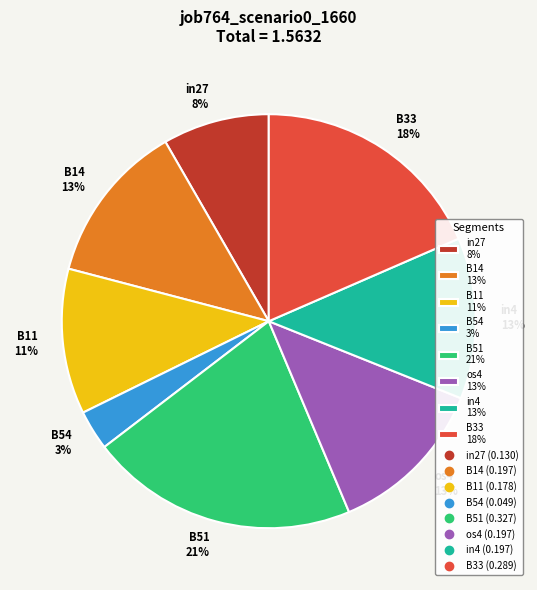

Does any single category account for the majority?

No